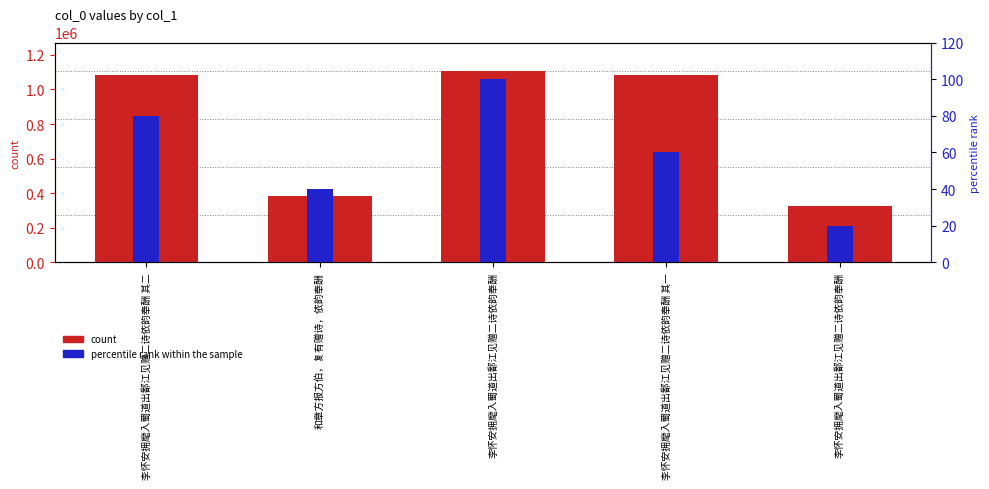

What is the label of the 5th bar from the right?

李怀安拥麾入蜀道出鄱江见赠二诗依韵奉酬 其二